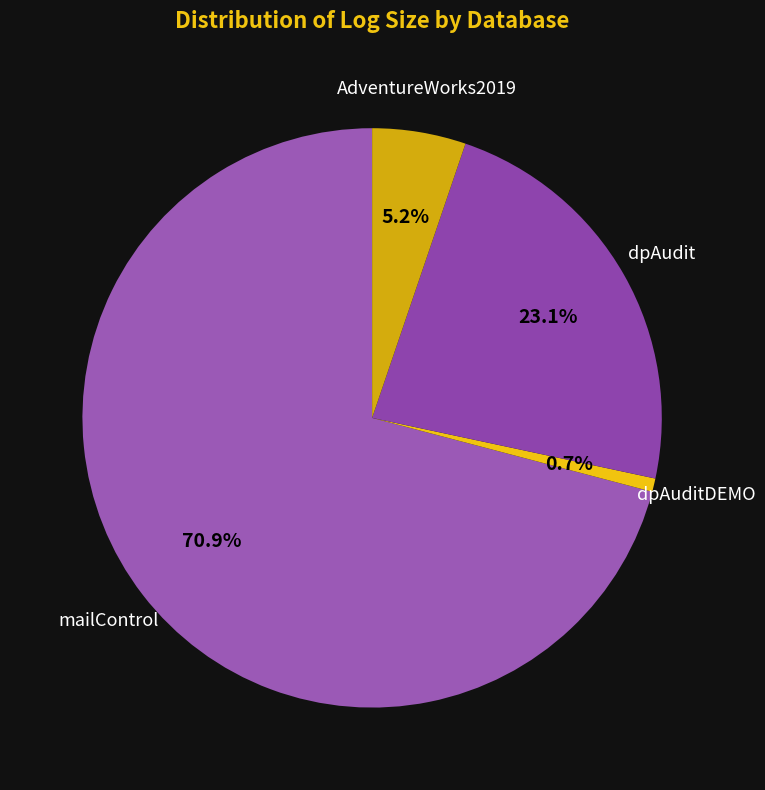

True or false: dpAuditDEMO accounts for 1% of the total.

True